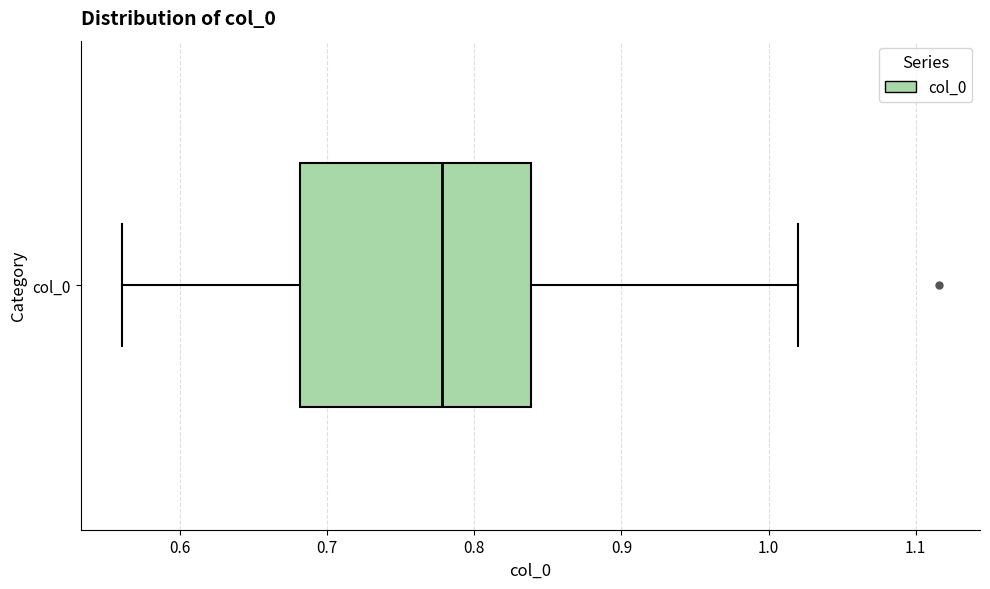

Transcribe this box plot: give where the median line is, the range the box spans, and where the two whiskers end, as read against the x-axis. The values are not printed on the chart, so give them approximately, as read against the axis.

median 0.78, box 0.68 to 0.84, whiskers 0.56 to 1.02